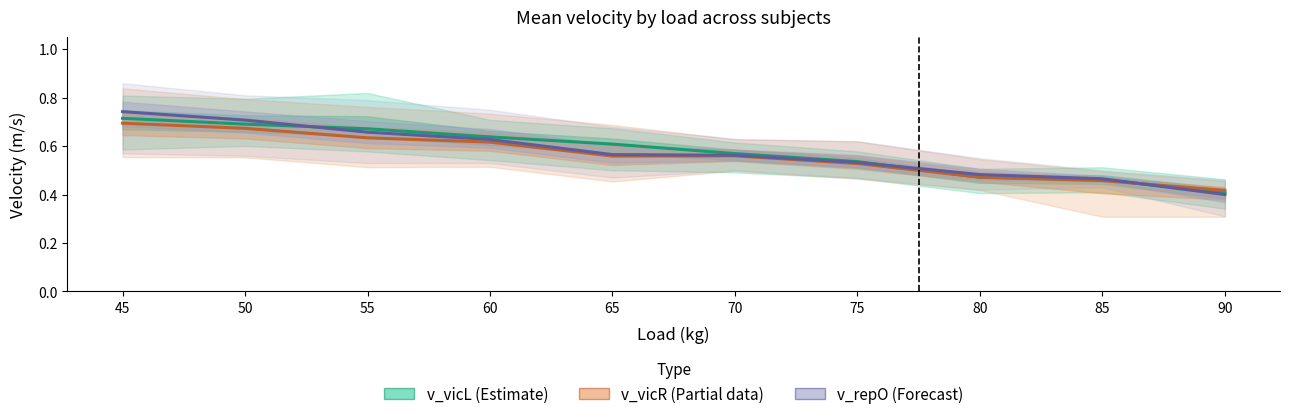

What value does the v_vicR (Partial) series have at 90?

0.4